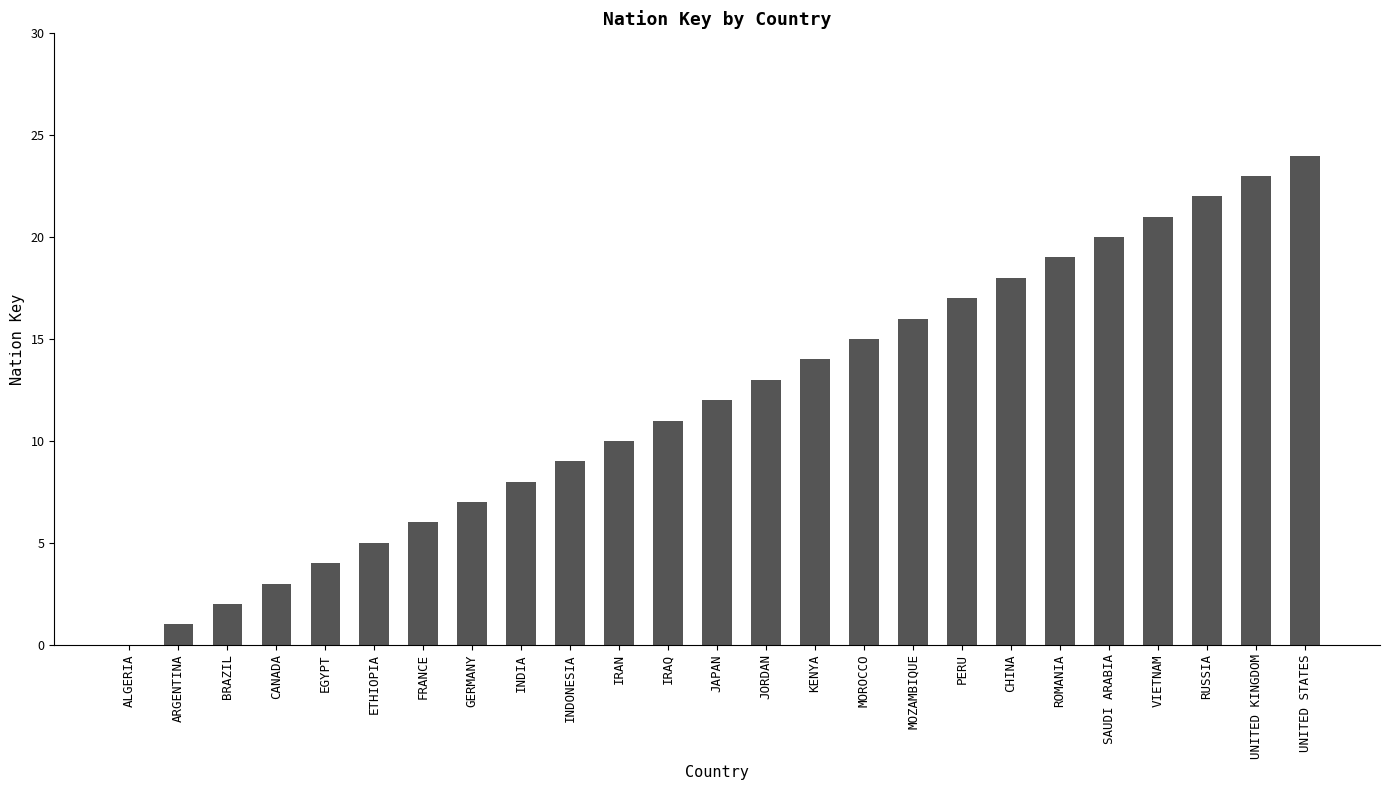

At which category does the chart reach its peak across all series?

UNITED STATES